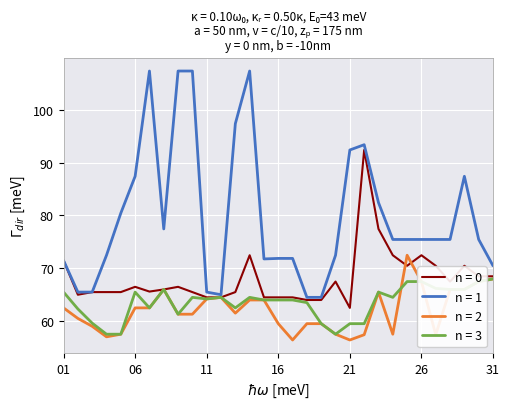

List the series in order of their peak value, highest first.

n = 1, n = 0, n = 2, n = 3